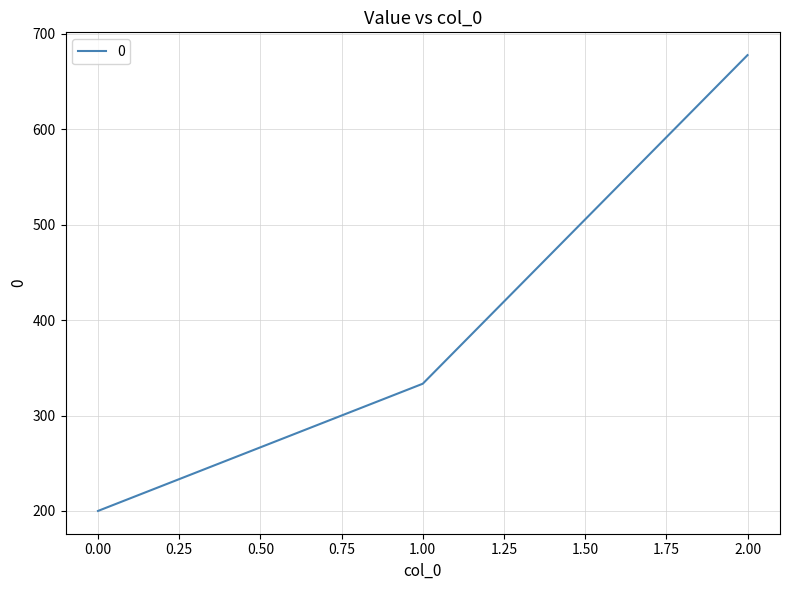

What is the smallest value displayed?

200.0